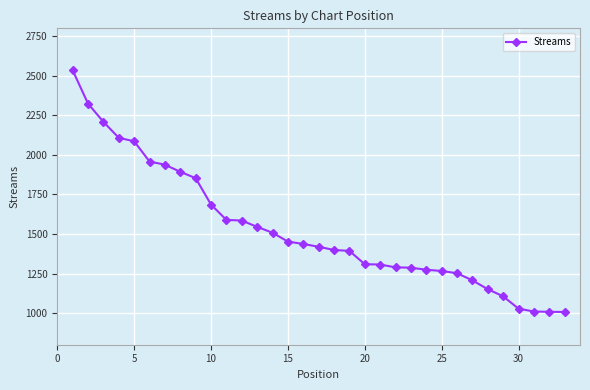

What is the difference between the maximum and minimum values?

1528